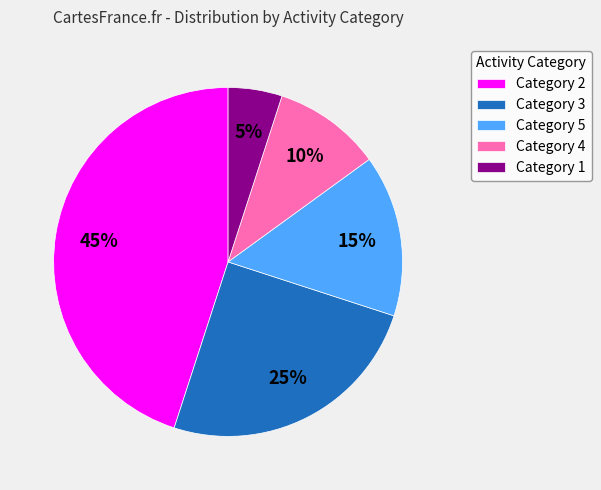

Between Category 3 and Category 1, which is larger?

Category 3